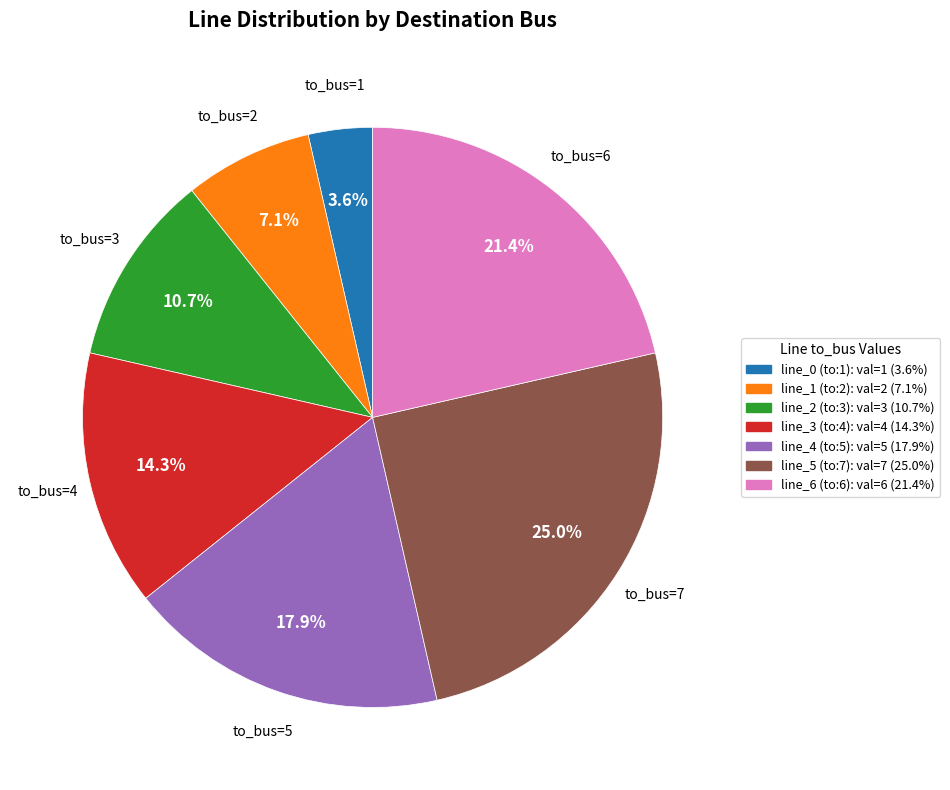

Which category has the biggest portion of the pie?

line_5 (to:7)